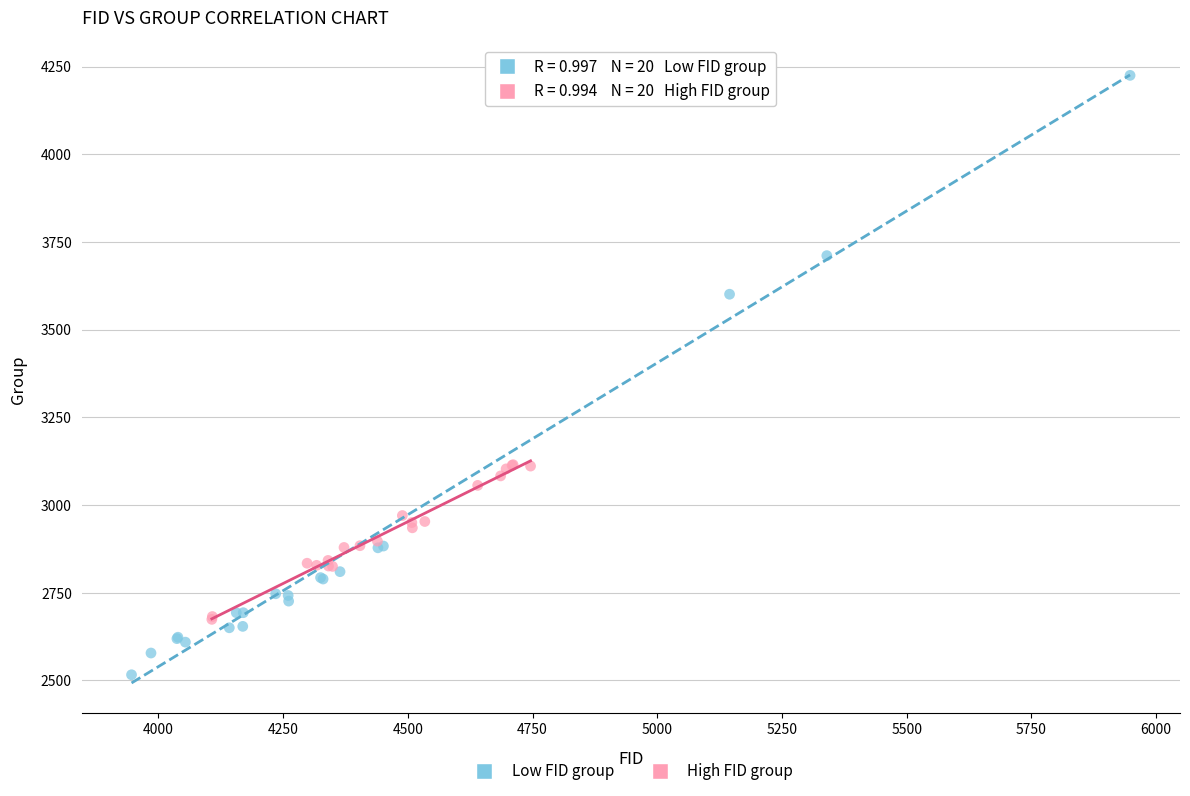

What are all the series names shown in the legend?

Low FID group, High FID group